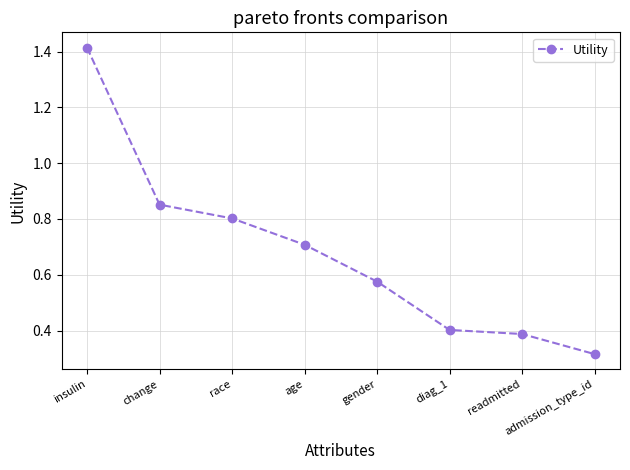

What is the label of the 1st point from the left?

insulin